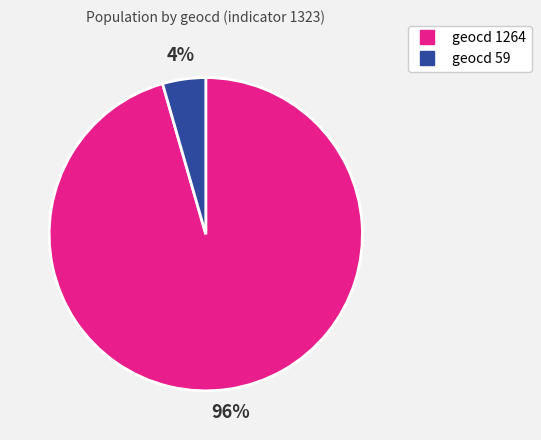

To the nearest percent, what is the average slice percentage?

50%